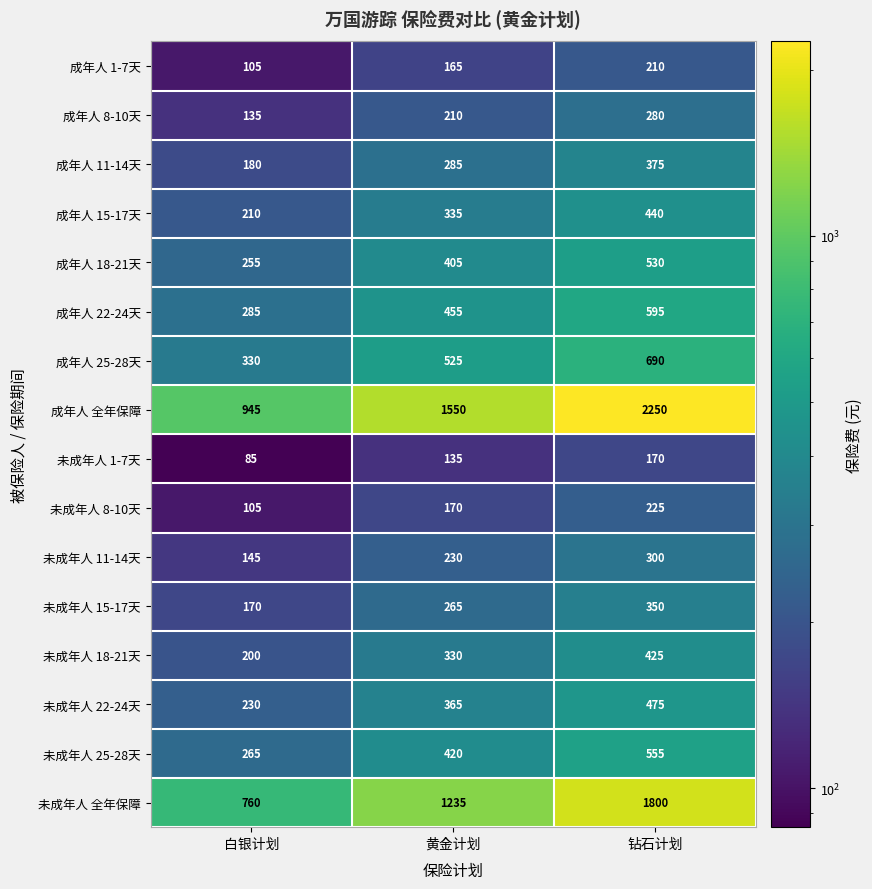

What is the average value of the 未成年人 11-14天 series?

225